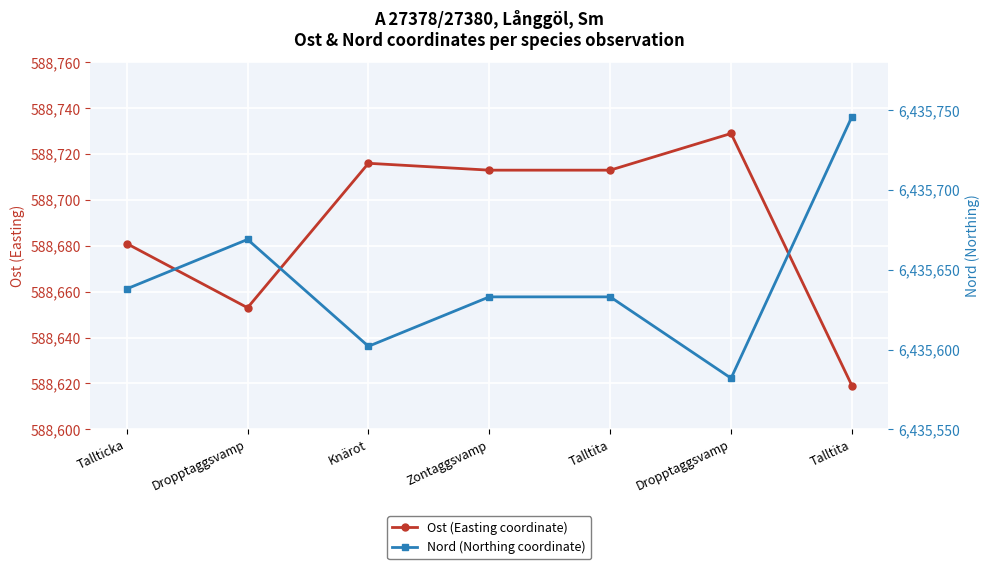

How many distinct data groups are displayed?

2